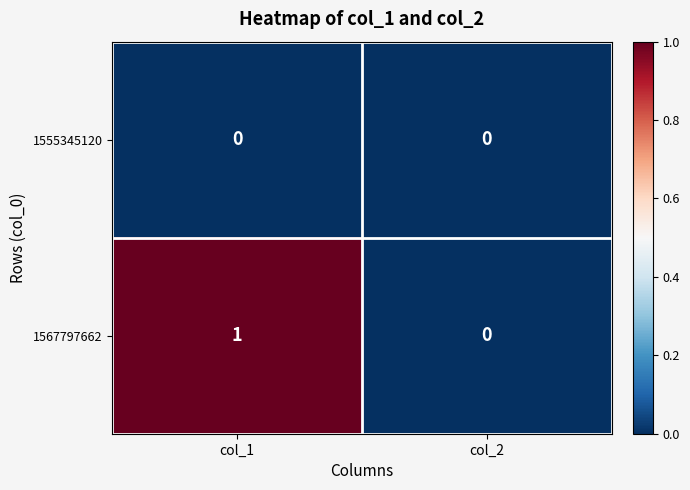

The value of 1555345120 at col_1 is 0. True or false?

True